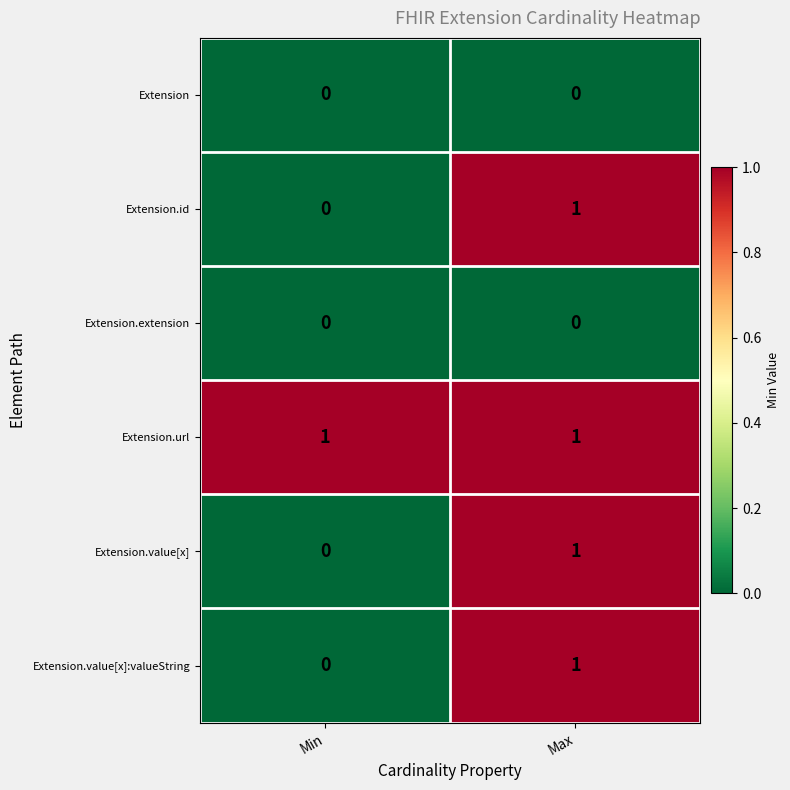

What is the total value across all series at Max?

4